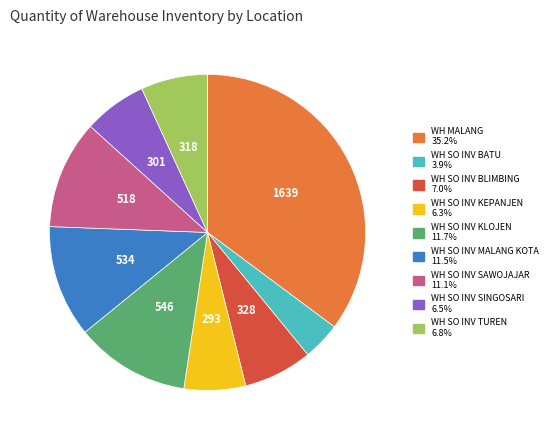

How many slices are in this pie chart?

9